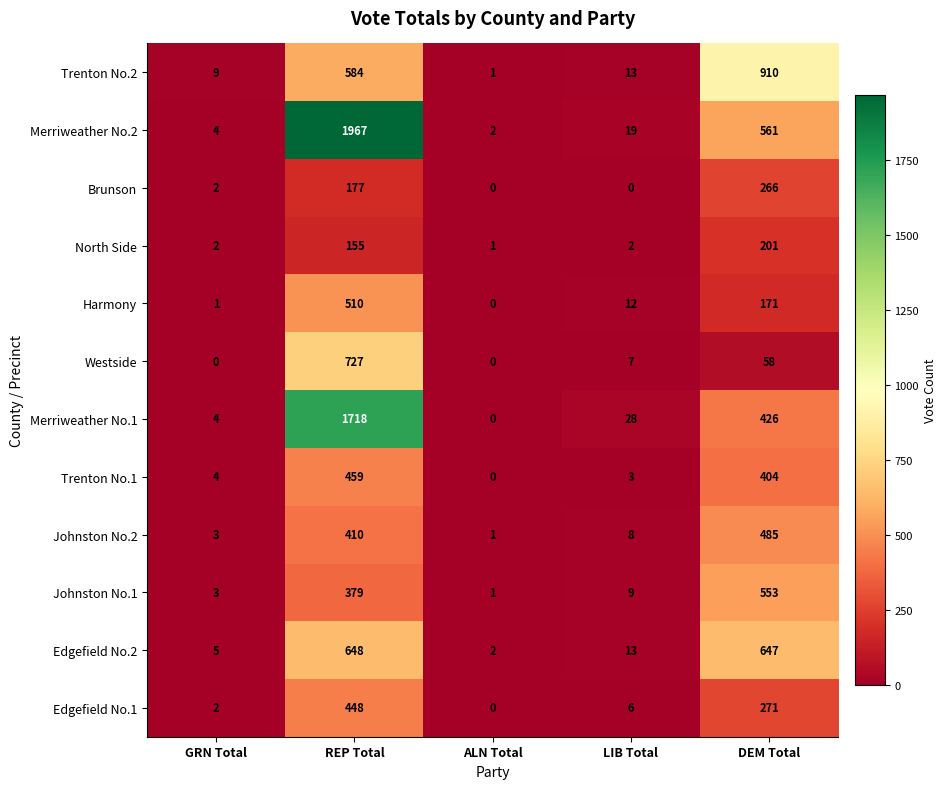

List the labels in order of Johnston No.1 value, largest first.

DEM Total, REP Total, LIB Total, GRN Total, ALN Total